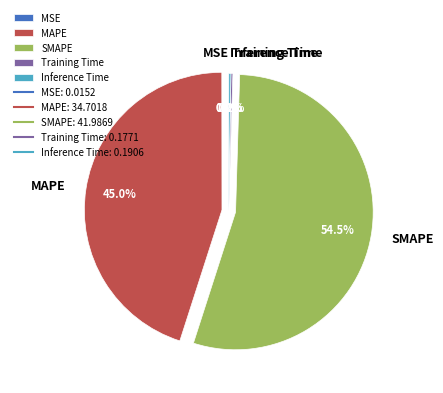

Does any single category account for the majority?

Yes